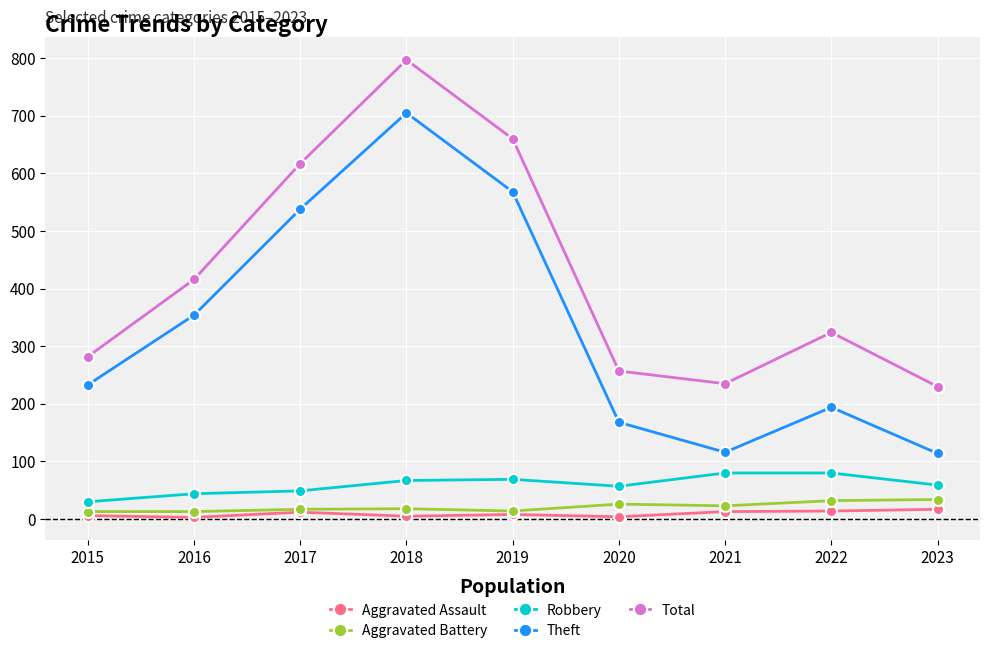

Where is Total nearest to the value 513?

2016